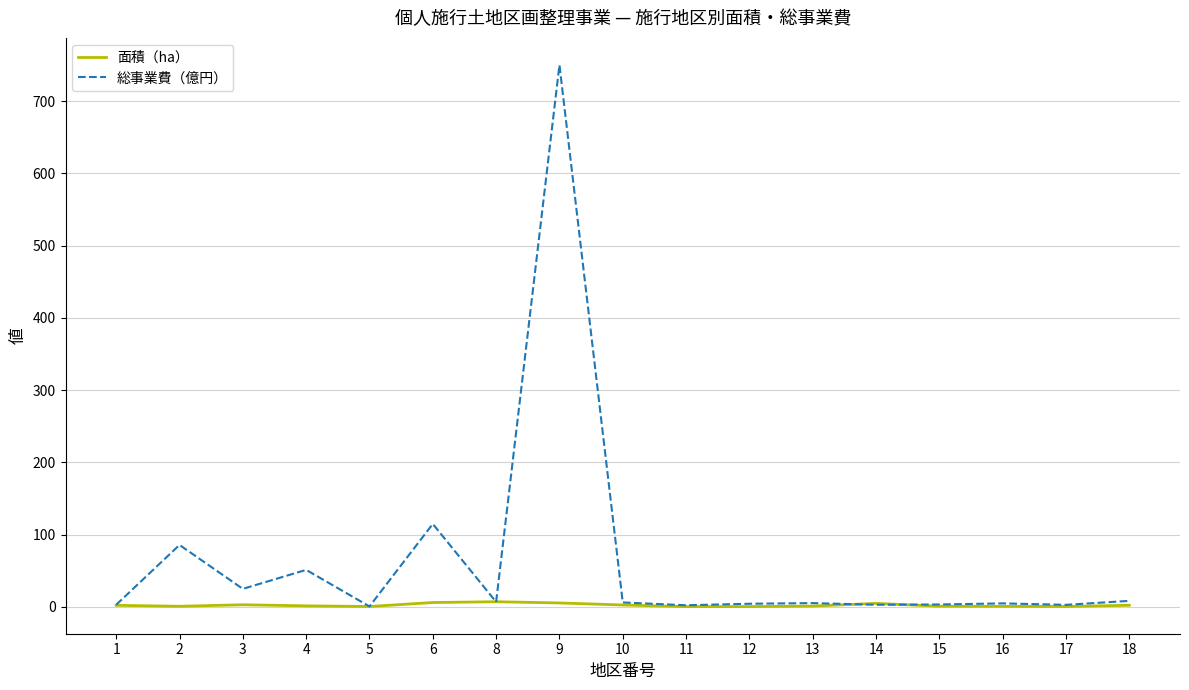

True or false: 総事業費（億円） has a value of 154.1 at 2.

False